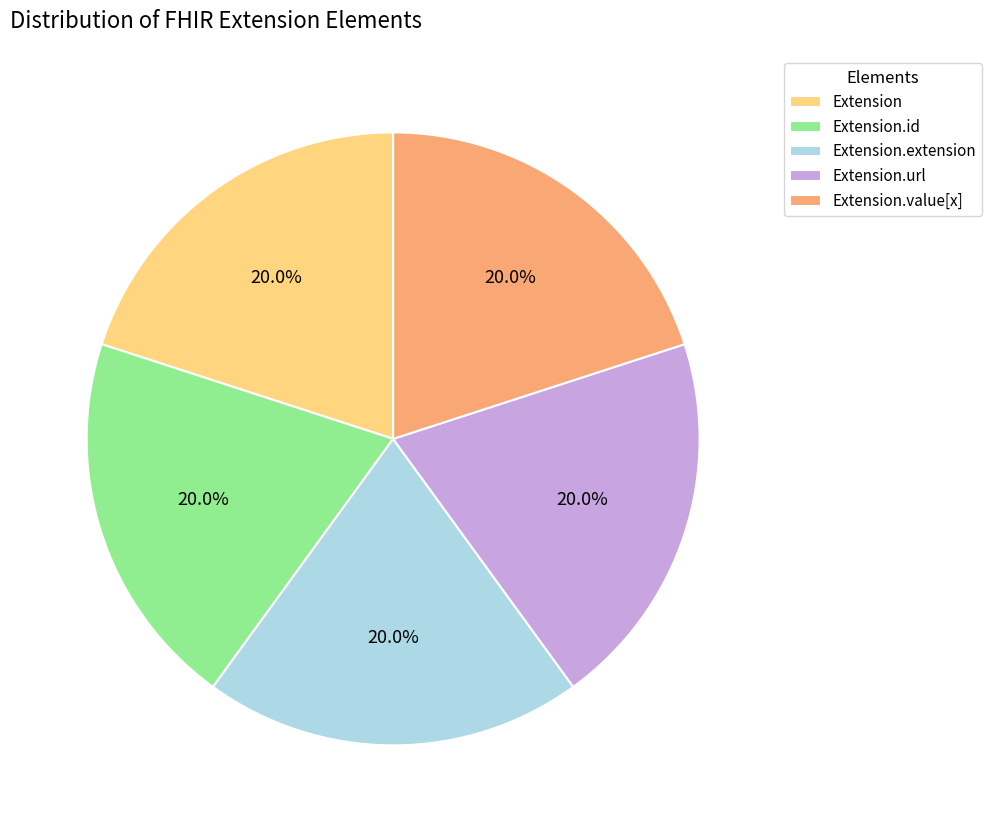

To the nearest percent, what is the difference between the largest and smallest slice percentages?

0%